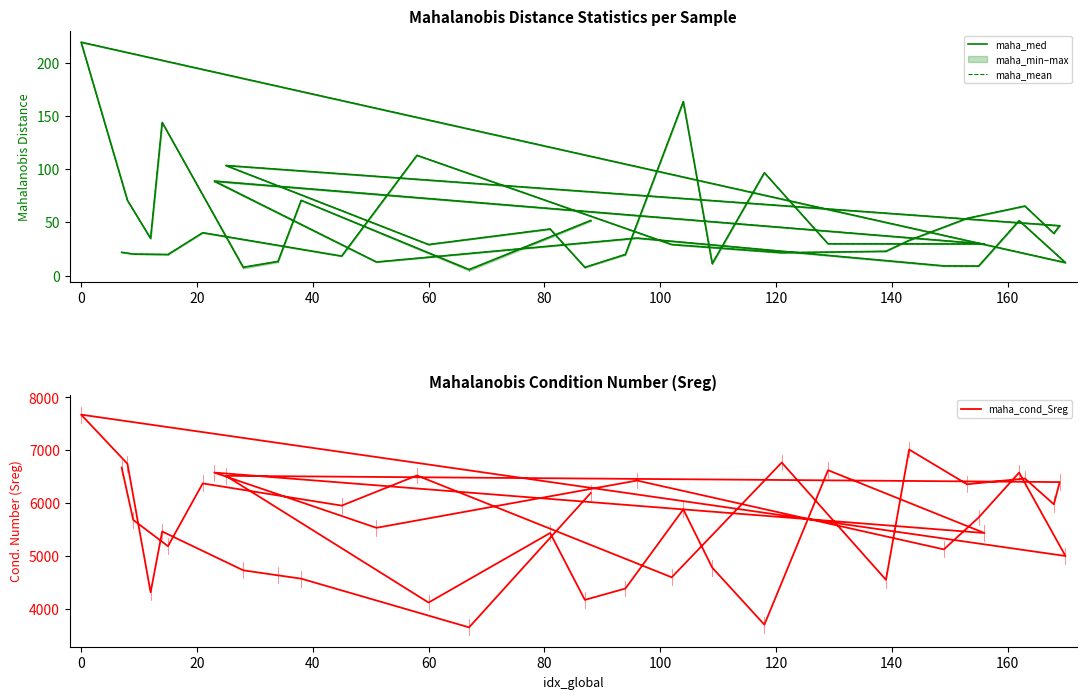

Reading left to right, extract all data points from this chart.

maha_med: 21.8	20.2	19.7	40.2	18.3	112.9	29.1	21.4	22.8	33.0	53.7	65.2	39.6	46.8	103.4	29.1	43.7	7.7	19.8	163.4	11.2	96.6	29.8	29.6	88.6	12.7	35.2	9.1	8.9	51.6	12.1	219.2	70.6	34.9	143.9	7.7	13.2	70.6	5.6	51.6
maha_mean: 21.8	20.2	19.8	40.2	18.3	112.9	29.1	21.4	22.8	33.0	53.7	65.3	39.6	46.8	103.4	29.1	43.7	7.7	19.8	163.4	11.2	96.6	29.8	29.7	88.7	12.7	35.1	9.0	8.9	51.6	12.1	219.2	70.6	34.9	143.9	7.6	13.2	70.6	5.5	51.7
maha_cond_Sreg: 6674.1	5681.5	5184.9	6373.2	5952.7	6523.4	4595.4	6768.3	4547.9	7014.3	6357.3	6465.7	5977.5	6398.1	6516.9	4117.3	5434.0	4167.7	4382.7	5881.3	4778.1	3698.4	6623.2	5434.0	6578.0	5532.3	6427.5	5123.9	5727.3	6578.0	4998.8	7675.1	6745.0	4311.2	5462.8	4727.8	4632.5	4570.1	3647.5	6190.6